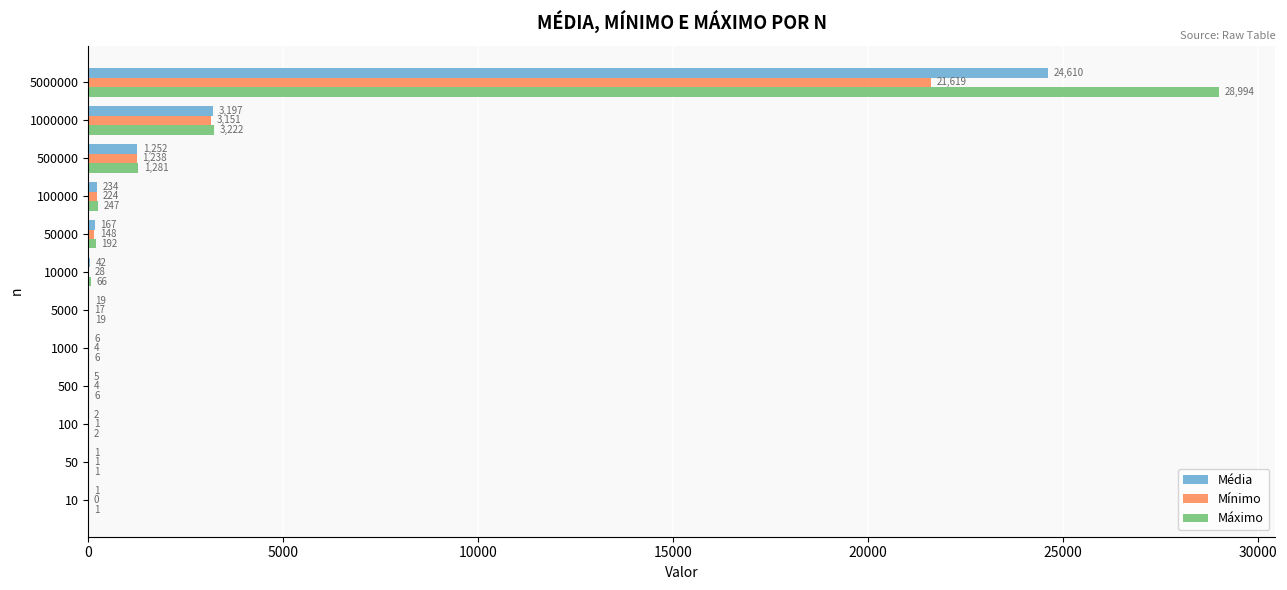

What is the average value of the Máximo series?

2836